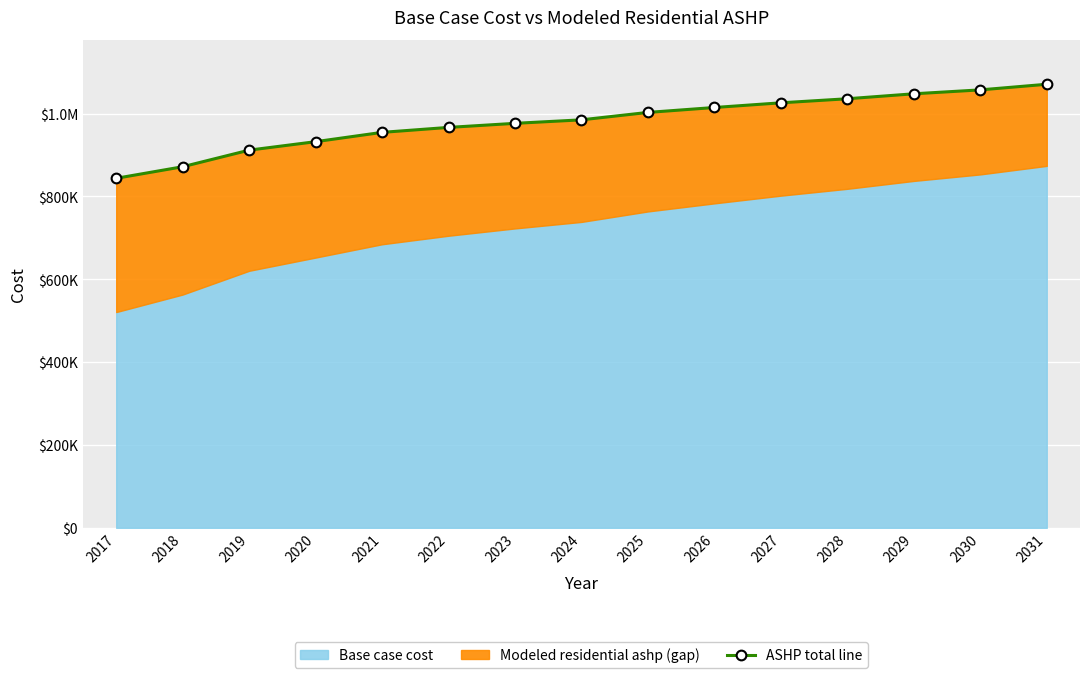

True or false: the data shows 1014522.4 at 2026.

True